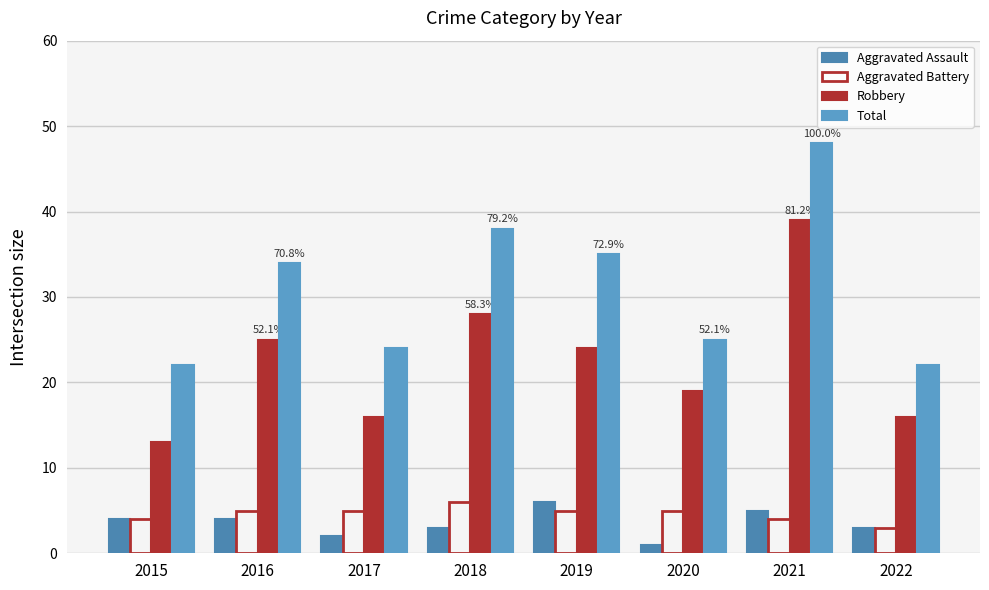

Between 2018 and 2021, which is larger?

2021